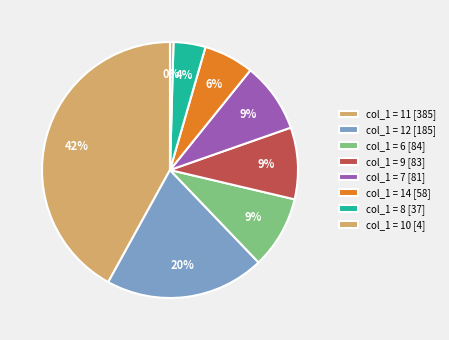

How many segments does this pie chart have?

8